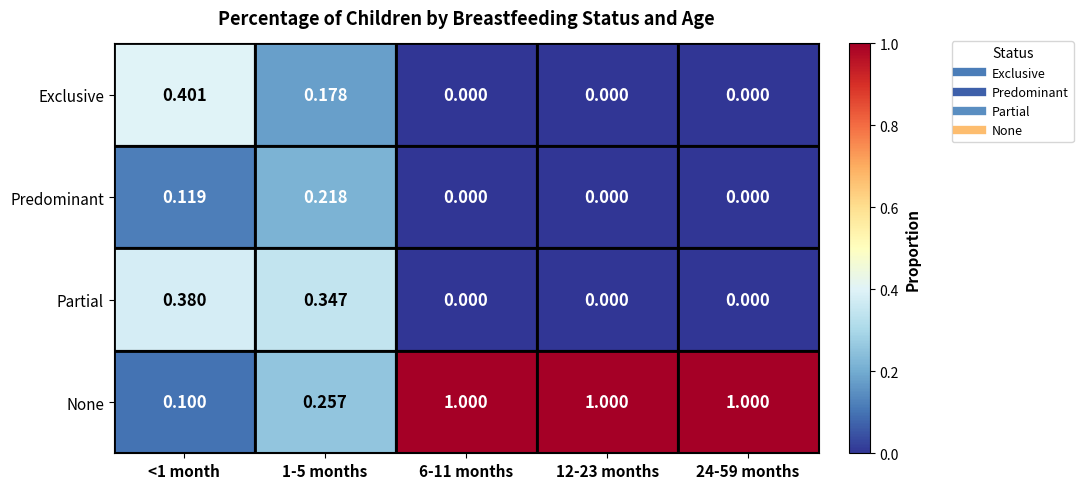

Is the value of Predominant at 12-23 months greater than the value of None at 24-59 months?

No